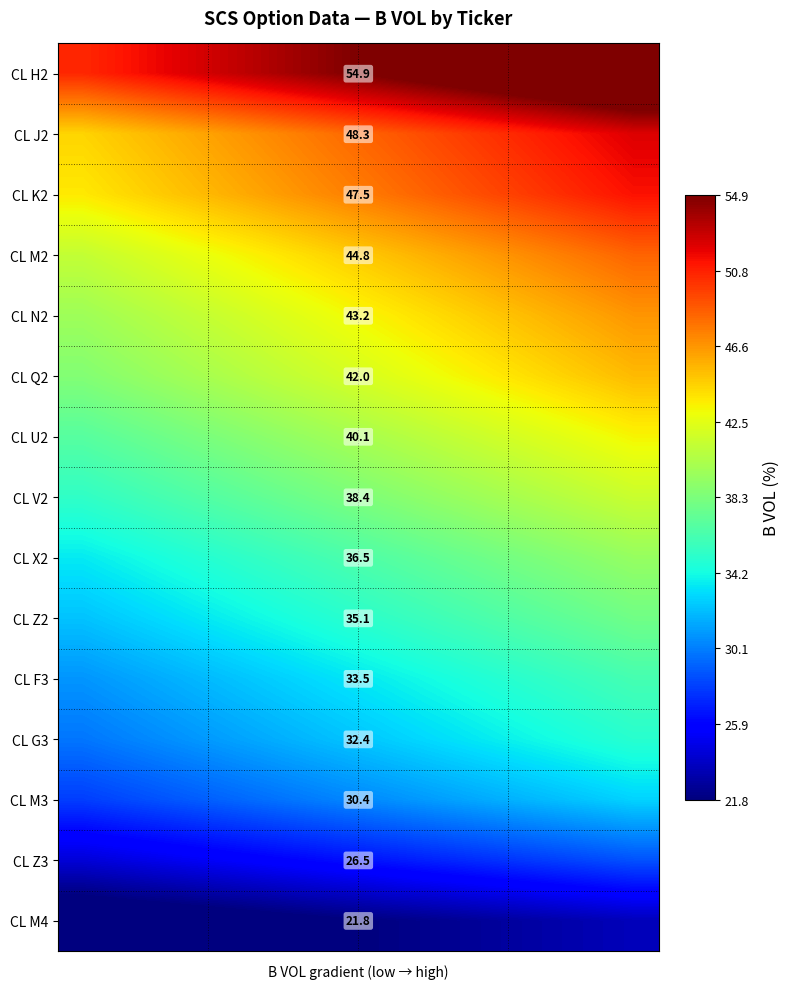

What is the sum of all CL M3 values?

364.8